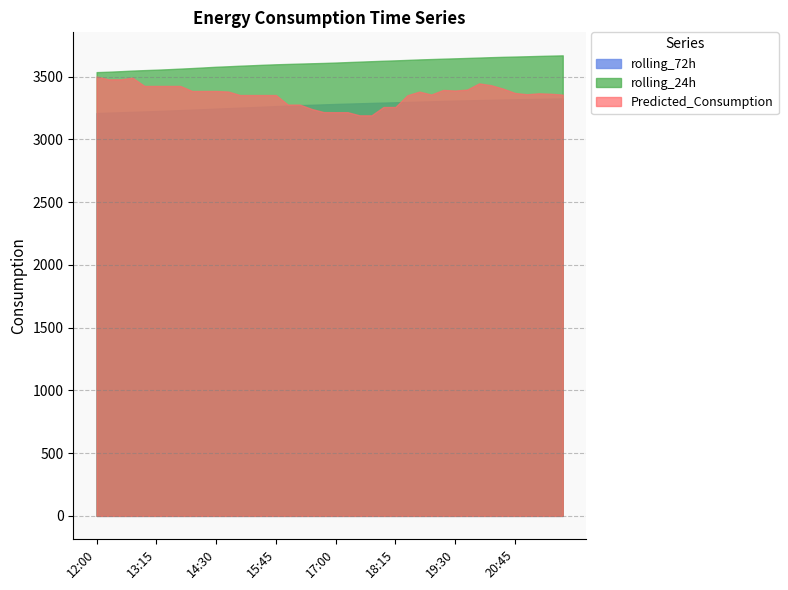

What is the label of the 35th point from the left?

20:30